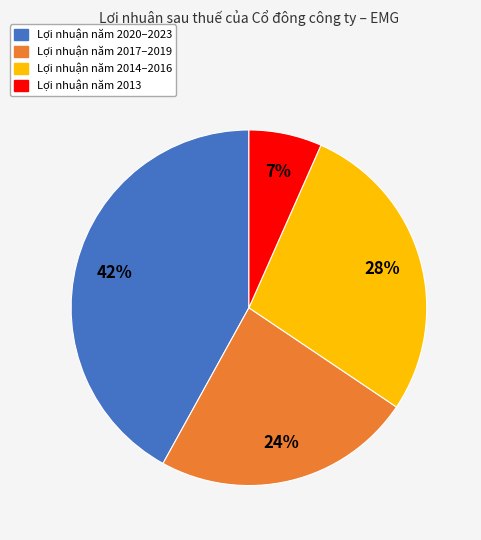

To the nearest percent, what is the difference between the largest and smallest slice percentages?

35%